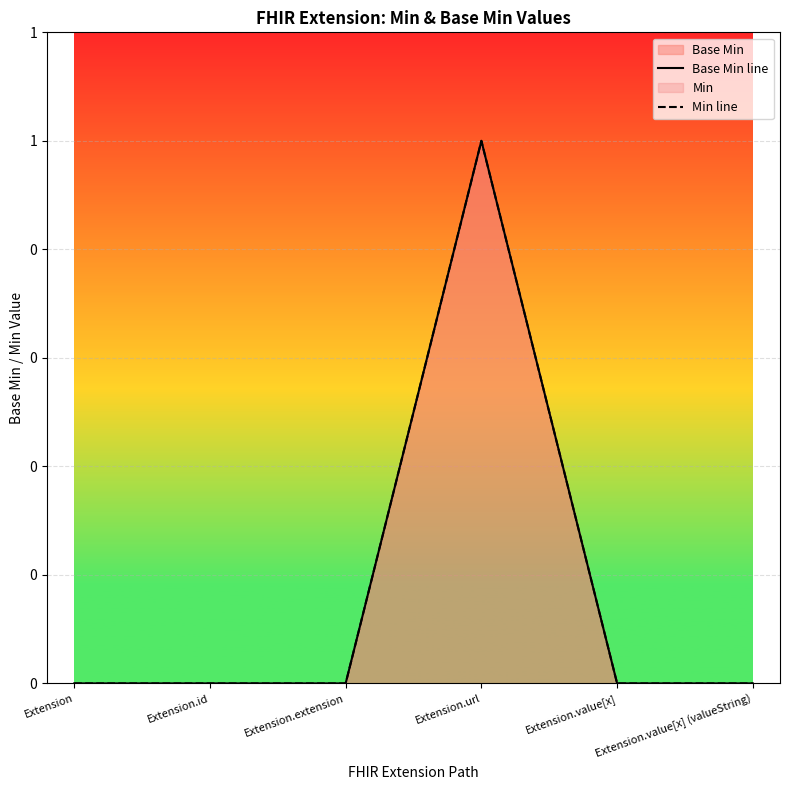

Reading left to right, what are all the values shown in this chart?

Base Min line: 0	0	0	1	0	0
Min line: 0	0	0	1	0	0